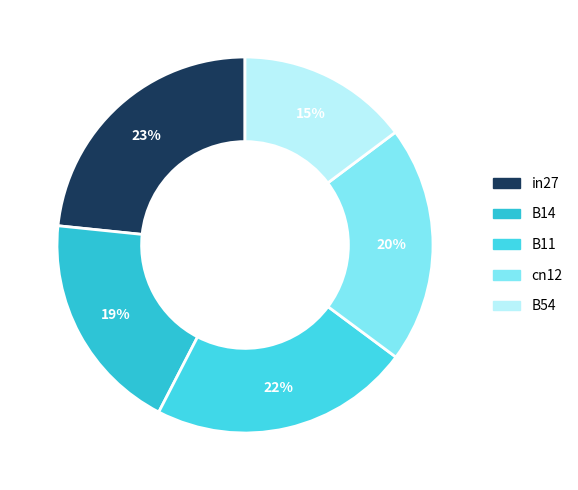

To the nearest percent, what percentage of the pie is in27?

23%